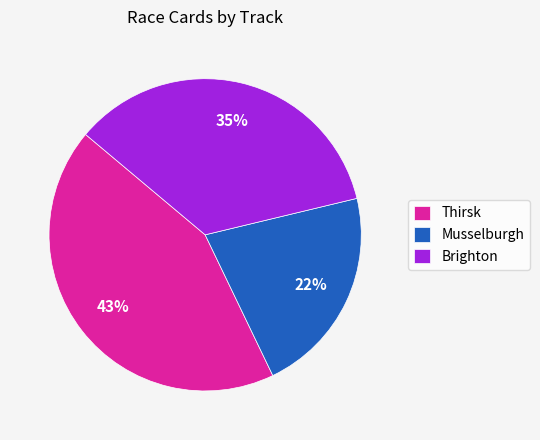

Does Brighton represent more than half of the total?

No